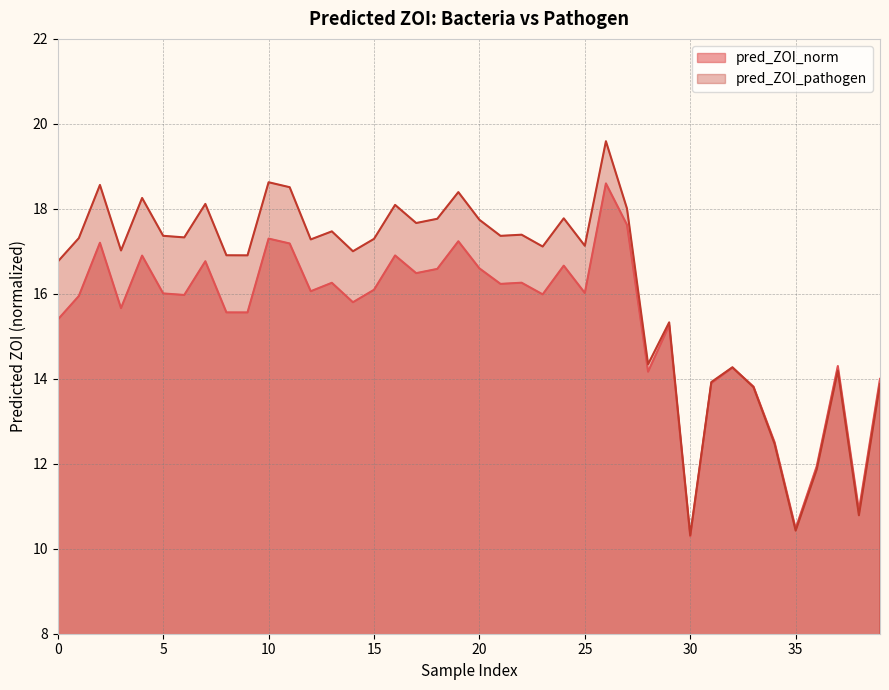

List the series in order of their peak value, lowest first.

pred_ZOI_norm, pred_ZOI_pathogen